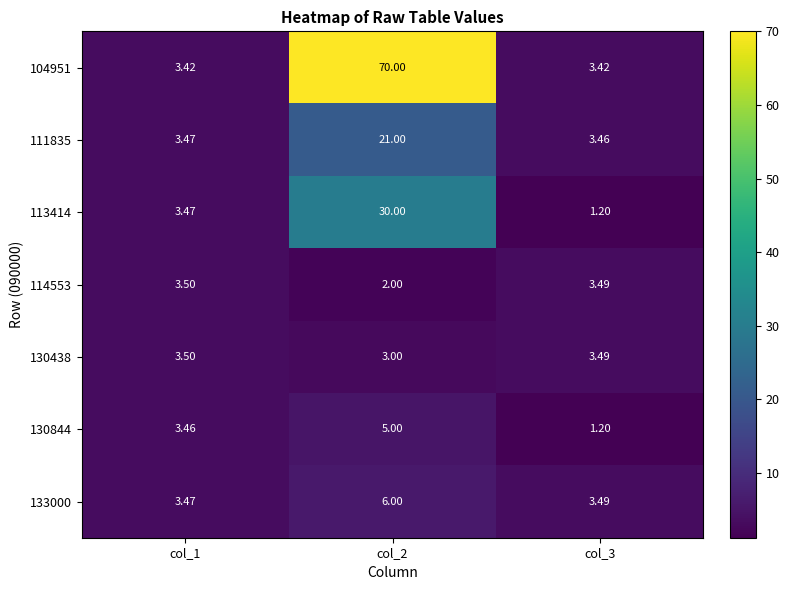

Which series has the largest total across all categories?

104951